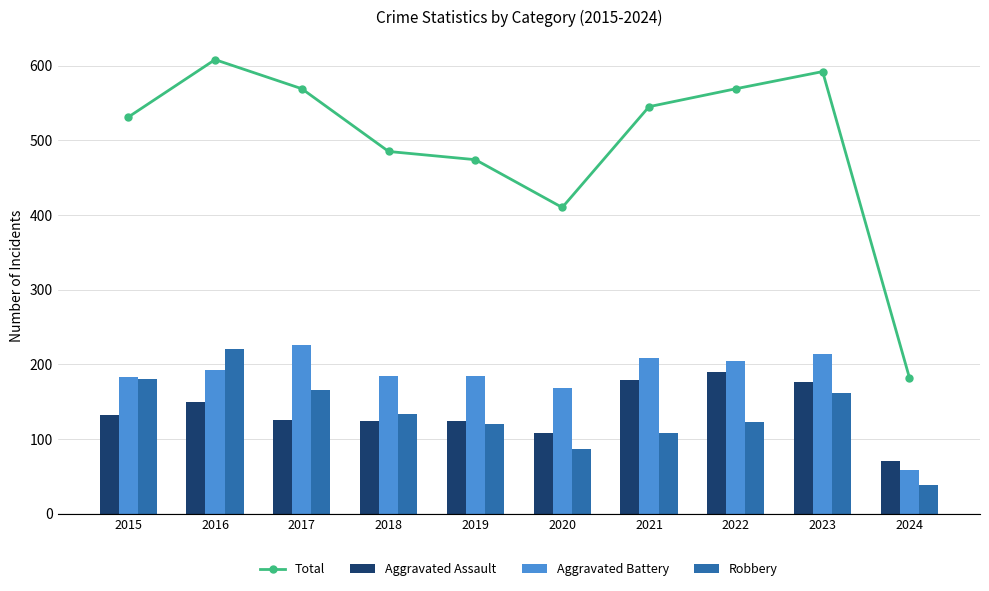

Where does the Aggravated Battery series first go above 193?

2017